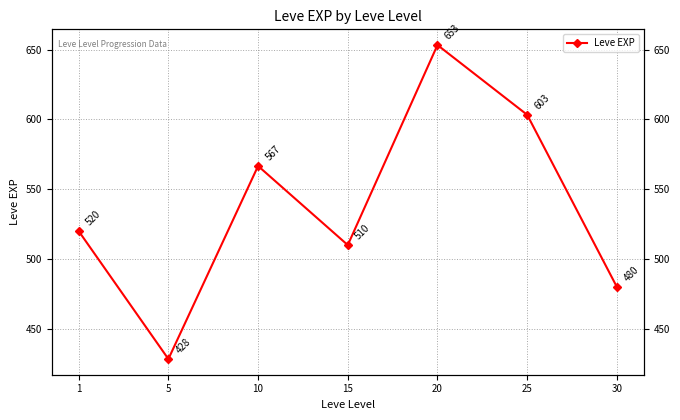

At which category does the chart reach its minimum across all series?

5